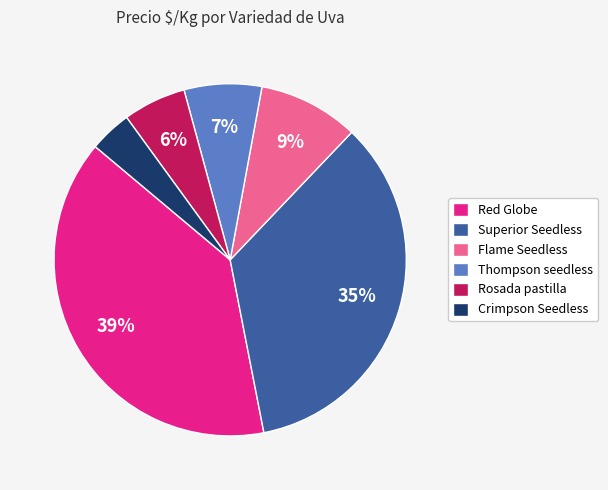

To the nearest percent, what is the combined percentage of Red Globe and Thompson seedless?

46%